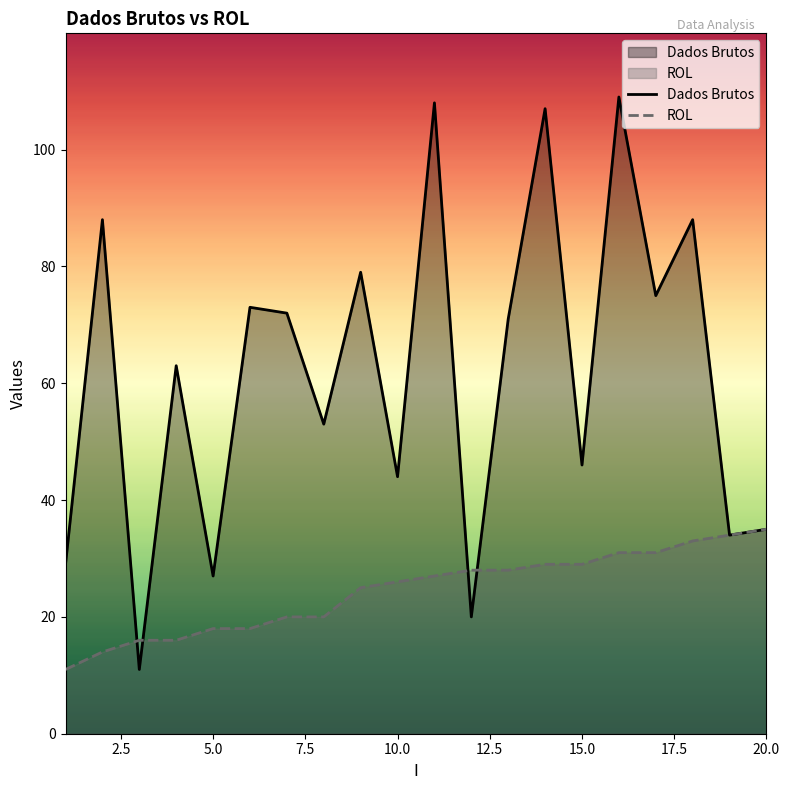

Rank the series at 5.0 from lowest to highest value.

ROL, Dados Brutos